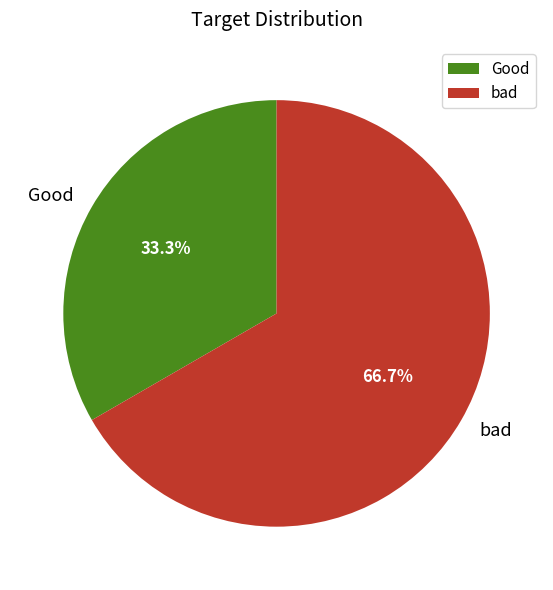

Which category accounts for the majority?

bad